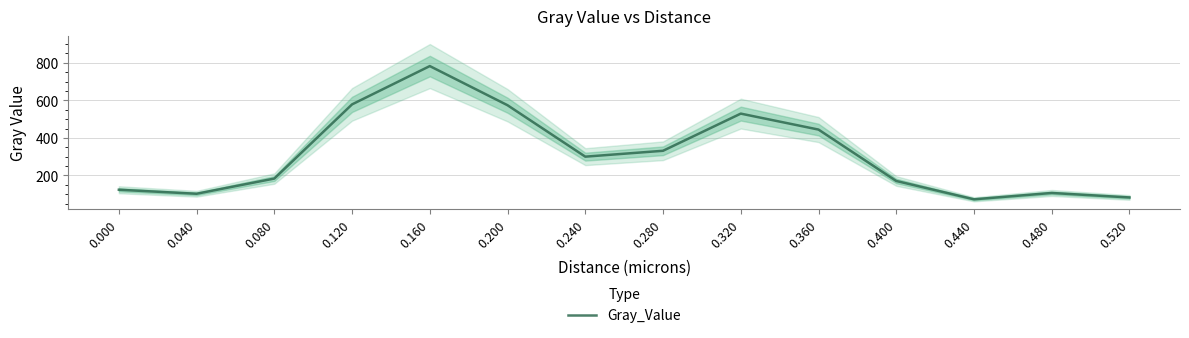

Does the chart display data point markers on the line(s)?

No